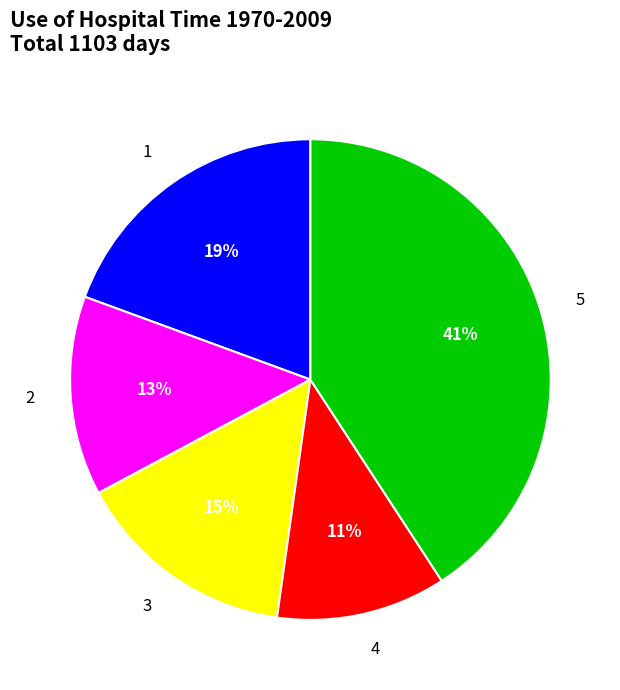

To the nearest percent, what portion does 2 represent?

13%